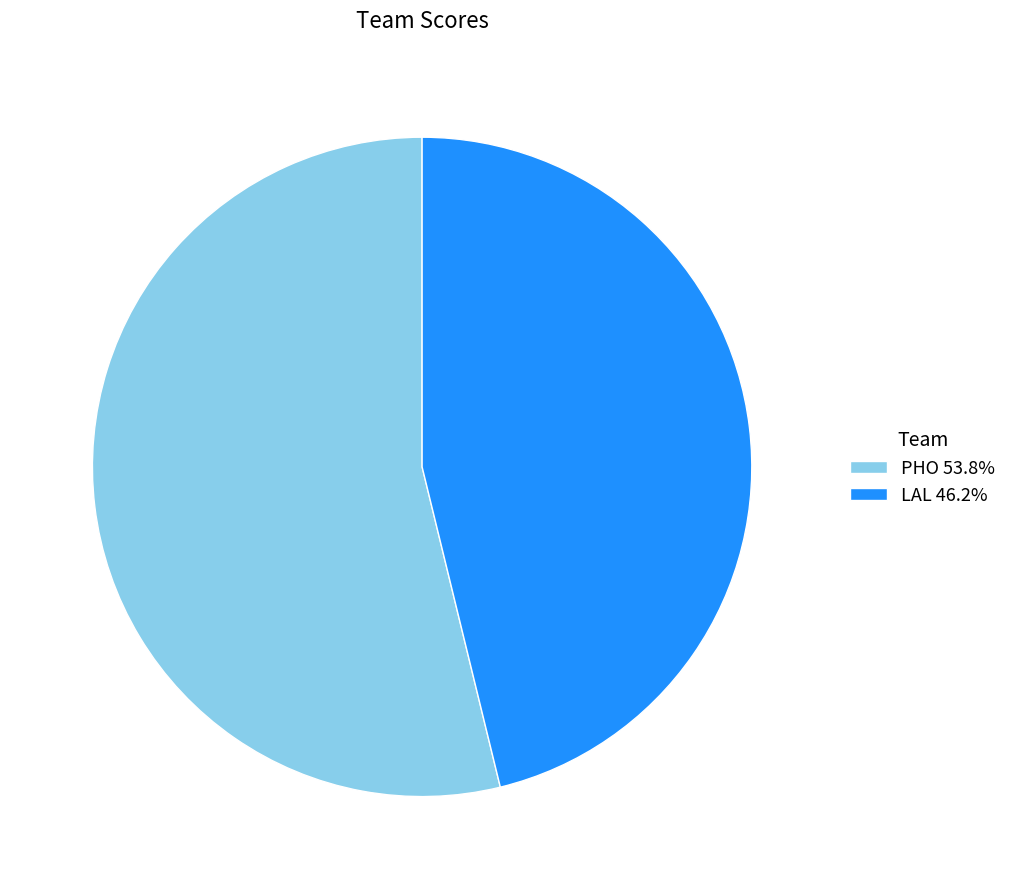

Is PHO 53.8% the majority of the pie?

Yes